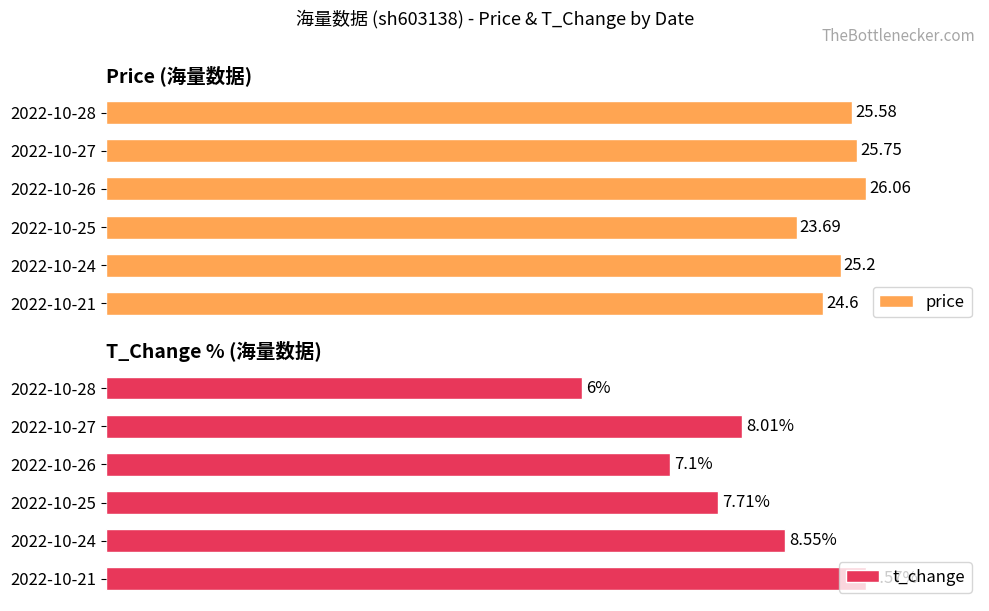

Does the chart contain any negative values?

No